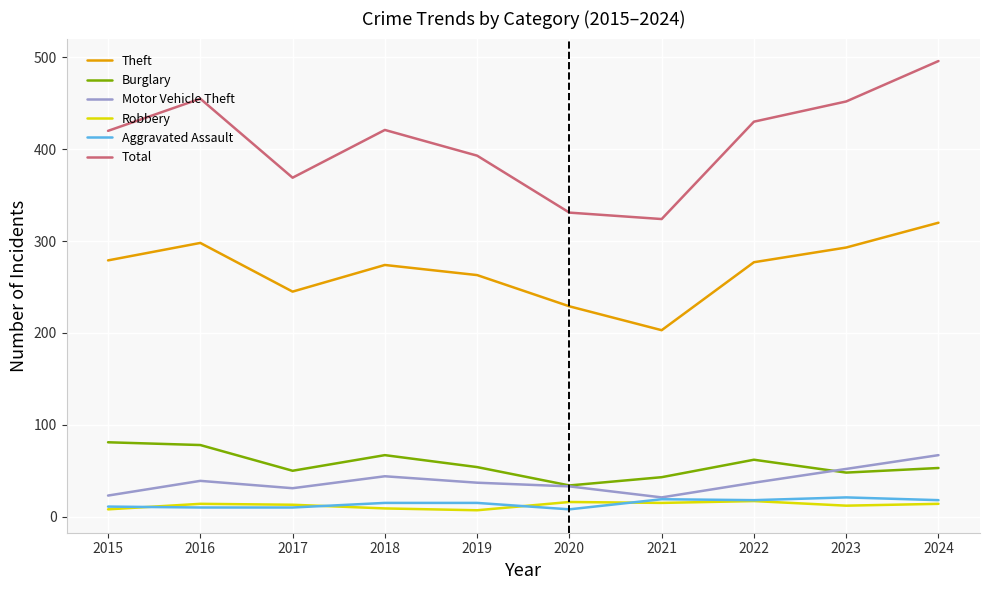

After their last crossing, which series has the higher values: Burglary or Motor Vehicle Theft?

Motor Vehicle Theft